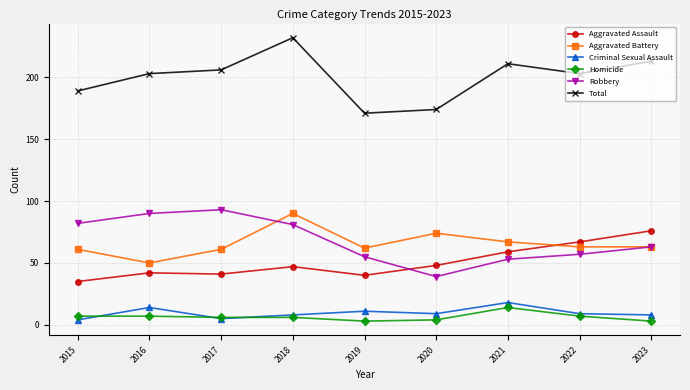

What is the greatest value displayed?

232